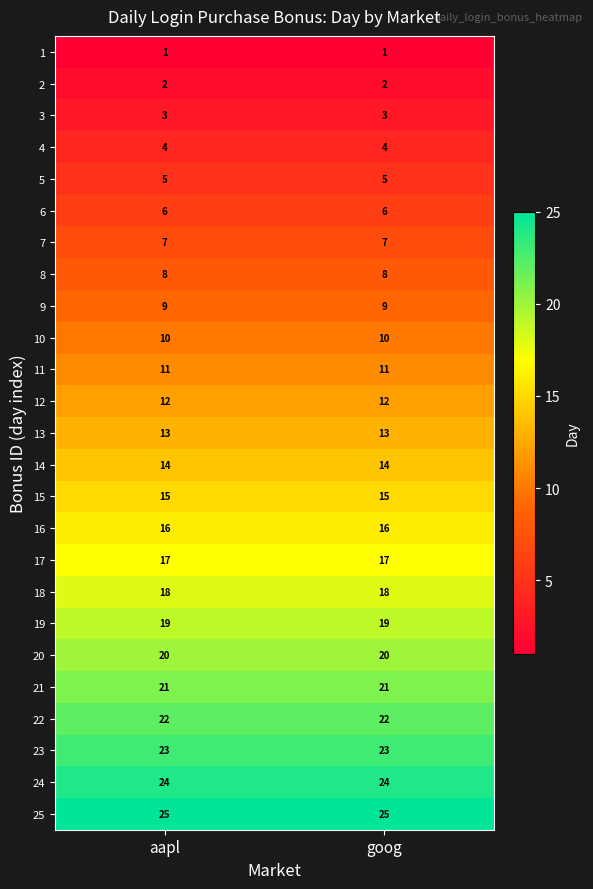

What is the spread (max minus min) of values at goog?

24